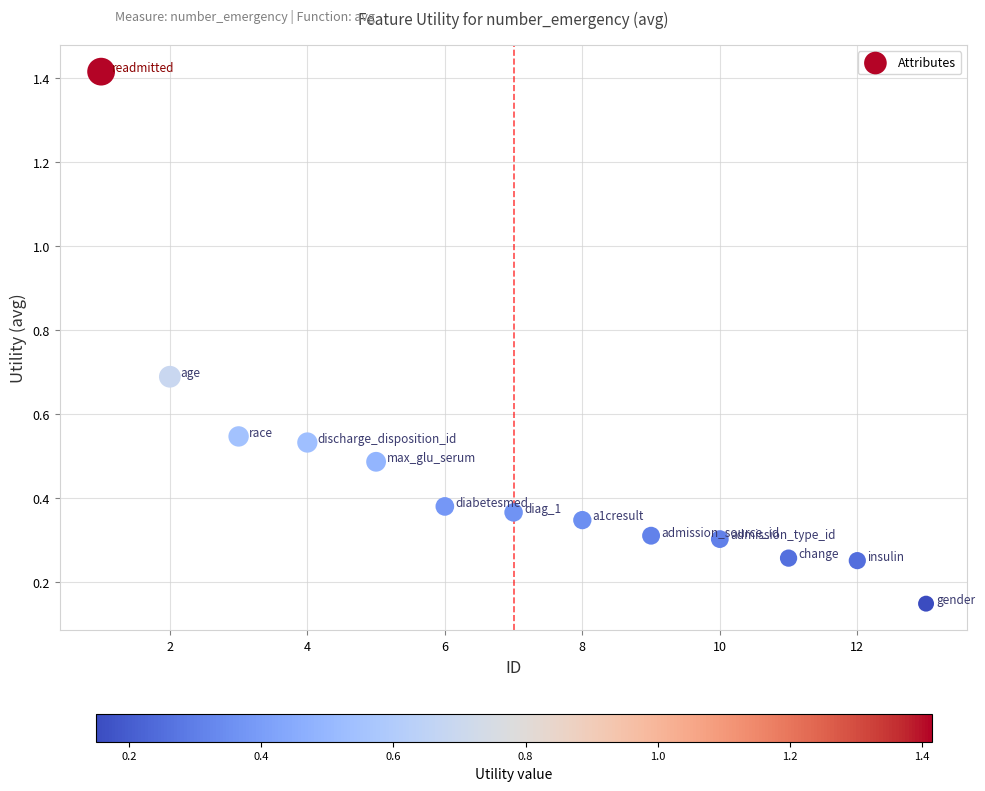

What is the range of Y values (max minus min)?

1.3